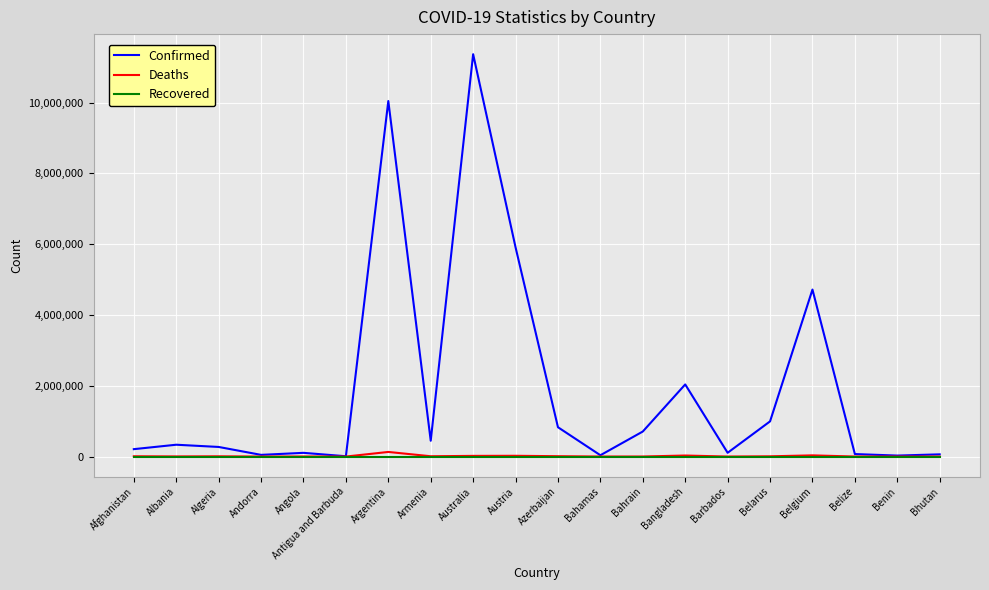

List the series in order of their peak value, highest first.

Confirmed, Deaths, Recovered